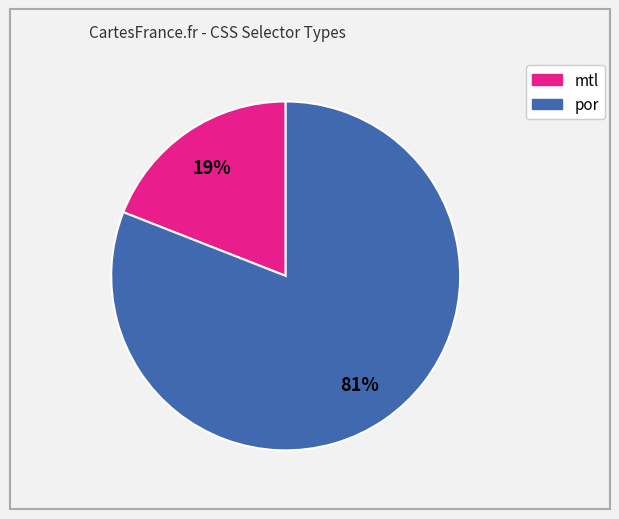

Combined, do mtl and por account for over 50%?

Yes